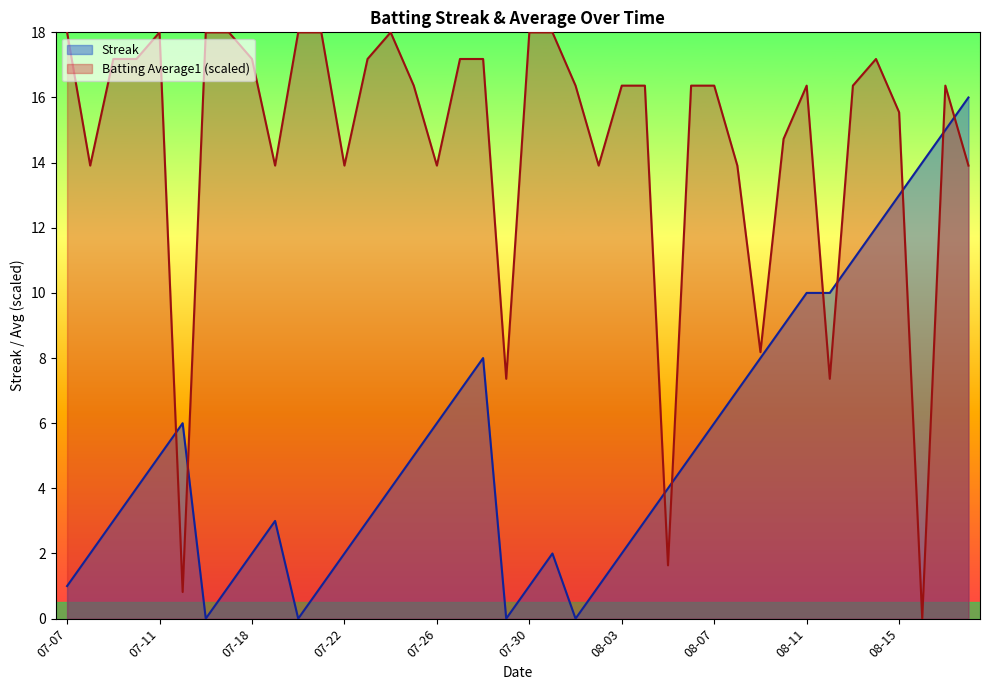

Does the chart have visible grid lines?

No